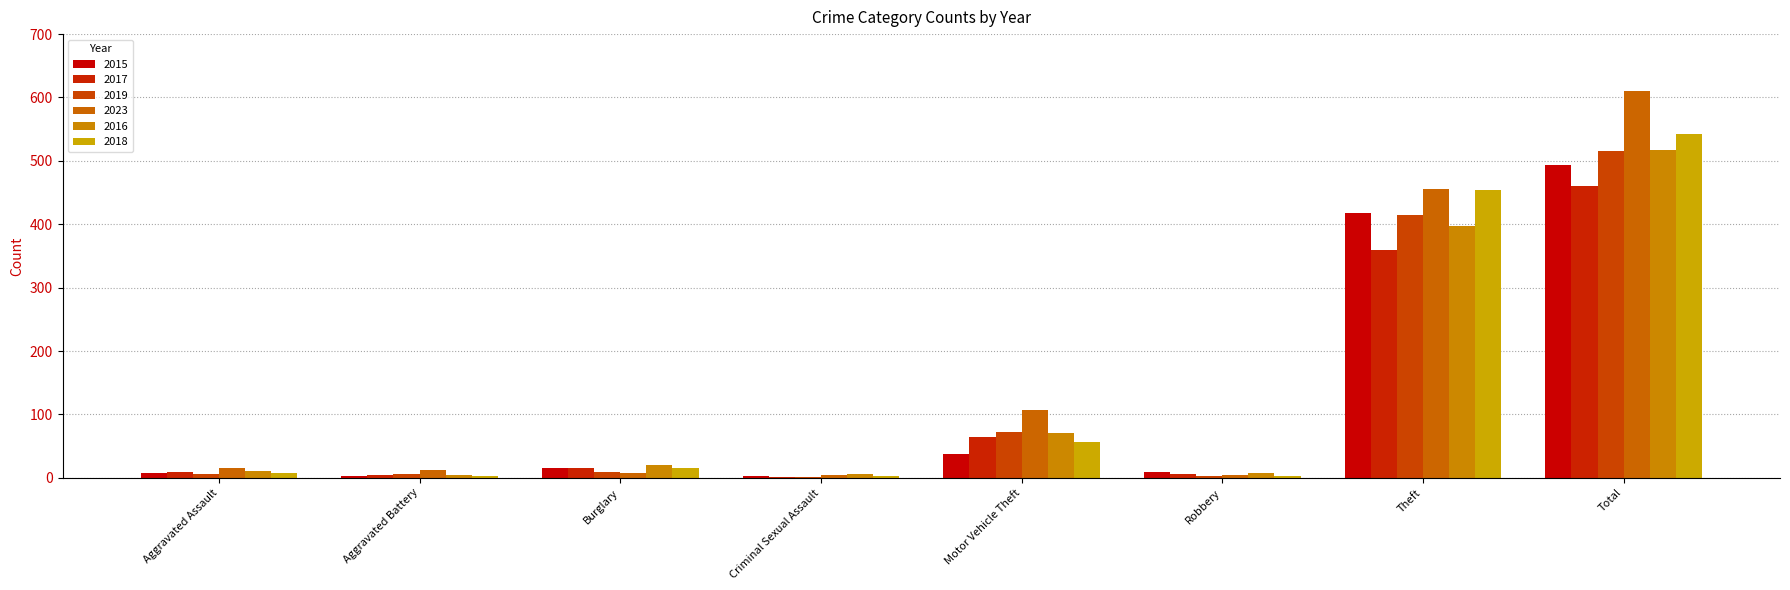

Reading left to right, transcribe all the data shown in this chart.

2015: 8	3	15	3	38	9	417	494
2017: 9	5	15	2	65	6	359	461
2019: 6	6	9	2	73	3	415	515
2023: 15	12	8	5	107	5	456	611
2016: 10	5	21	6	71	7	397	517
2018: 7	3	16	3	57	3	454	543